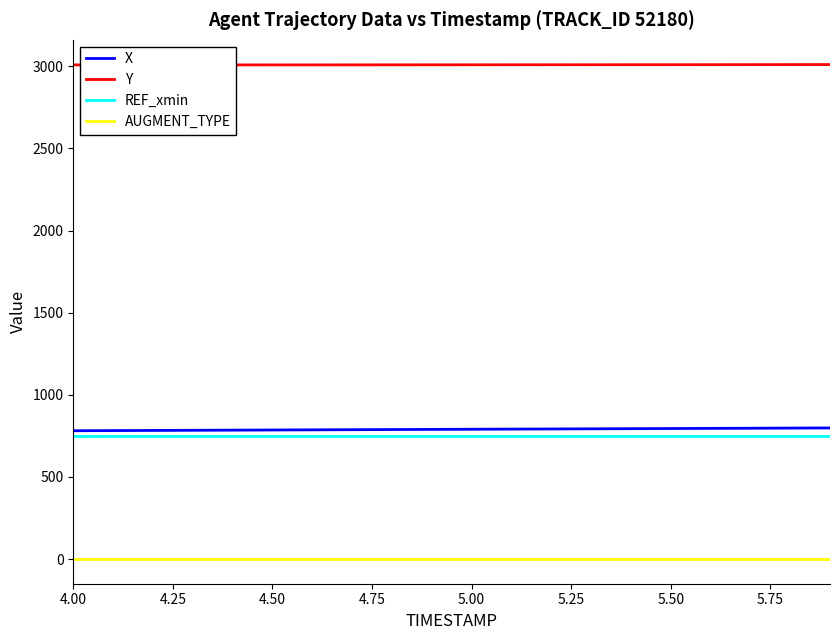

Rank the series by their maximum value, from highest to lowest.

Y, X, REF_xmin, AUGMENT_TYPE